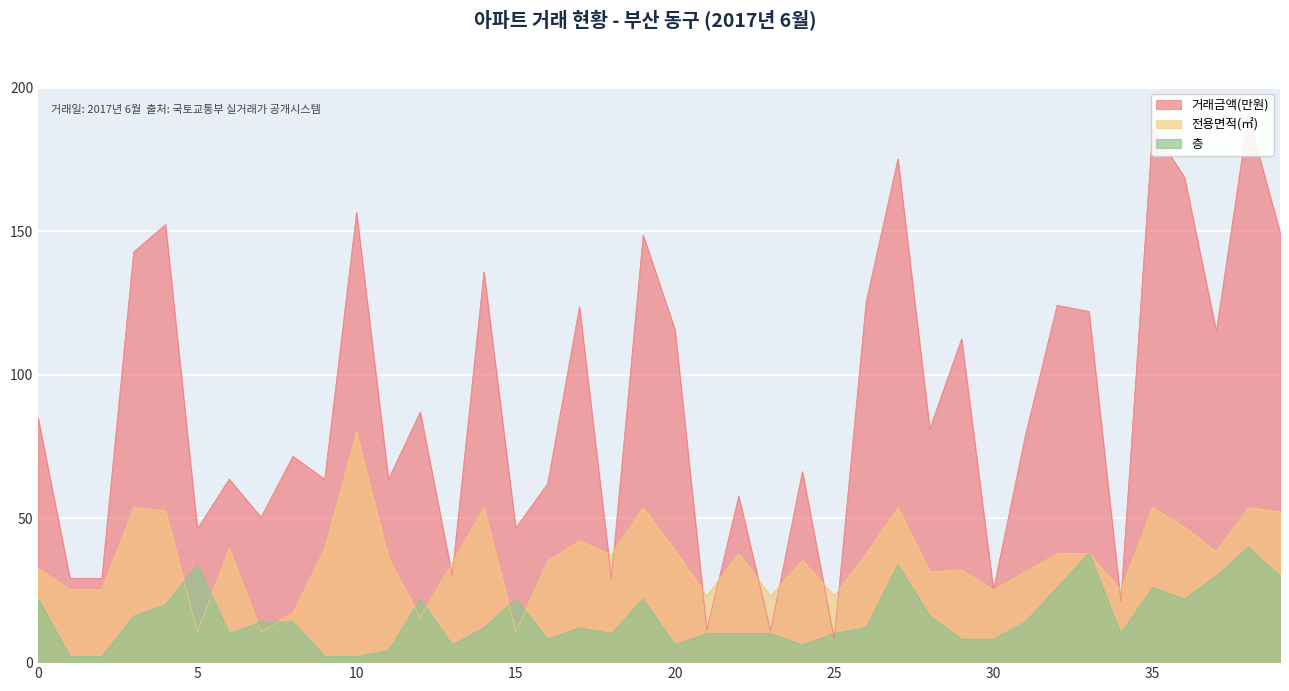

List the labels in order of 전용면적(㎡) value, smallest first.

5, 7, 15, 12, 8, 21, 23, 25, 30, 34, 1, 2, 31, 28, 29, 0, 13, 16, 24, 11, 18, 26, 32, 33, 22, 37, 20, 6, 9, 17, 36, 39, 4, 27, 19, 14, 38, 3, 35, 10